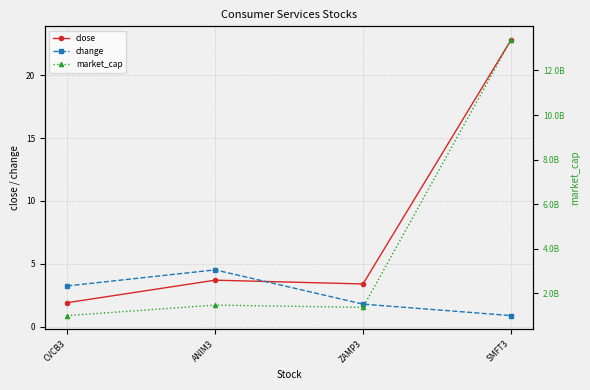

Reading left to right, what are all the values shown in this chart?

close: 1.9	3.7	3.4	22.8
change: 3.2	4.5	1.8	0.9
market_cap: 1003862891.0	1474123469.0	1371435714.0	13360462772.0